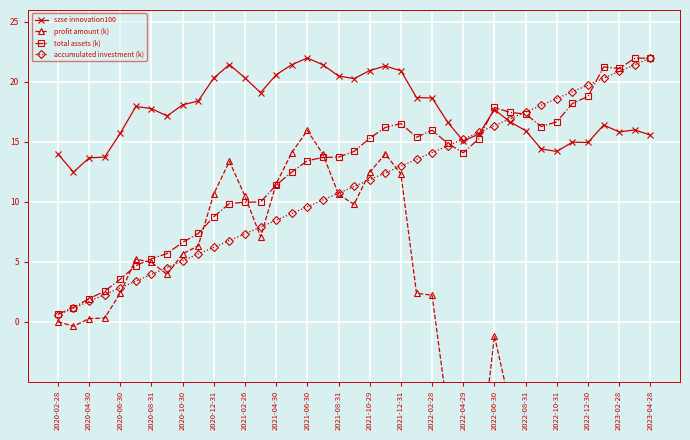

What is the difference between the maximum and minimum values in the accumulated investment (k) series?

21.4